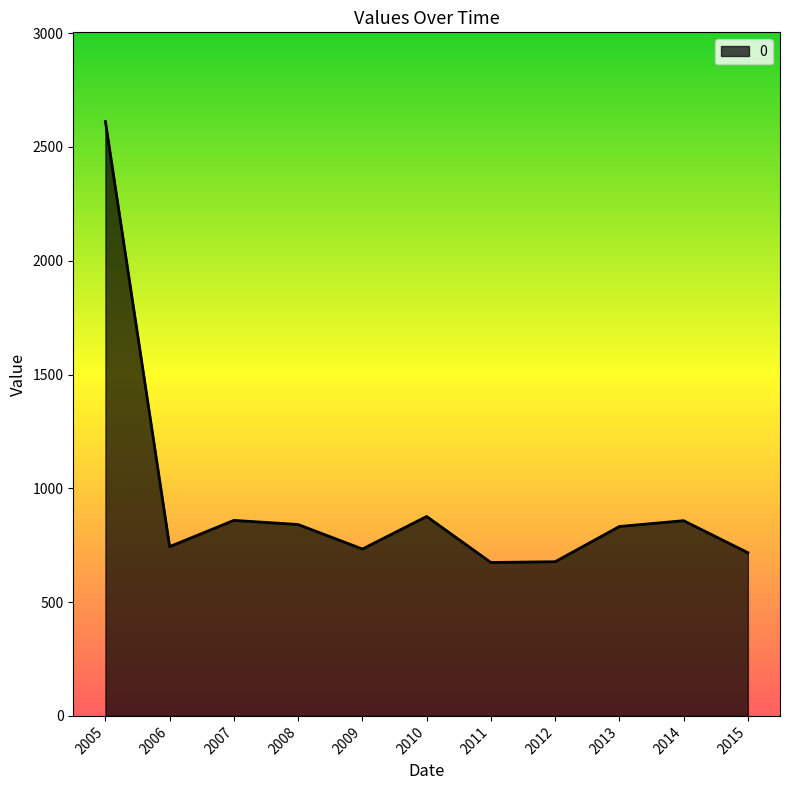

What is the difference between the maximum and minimum values?

1937.6